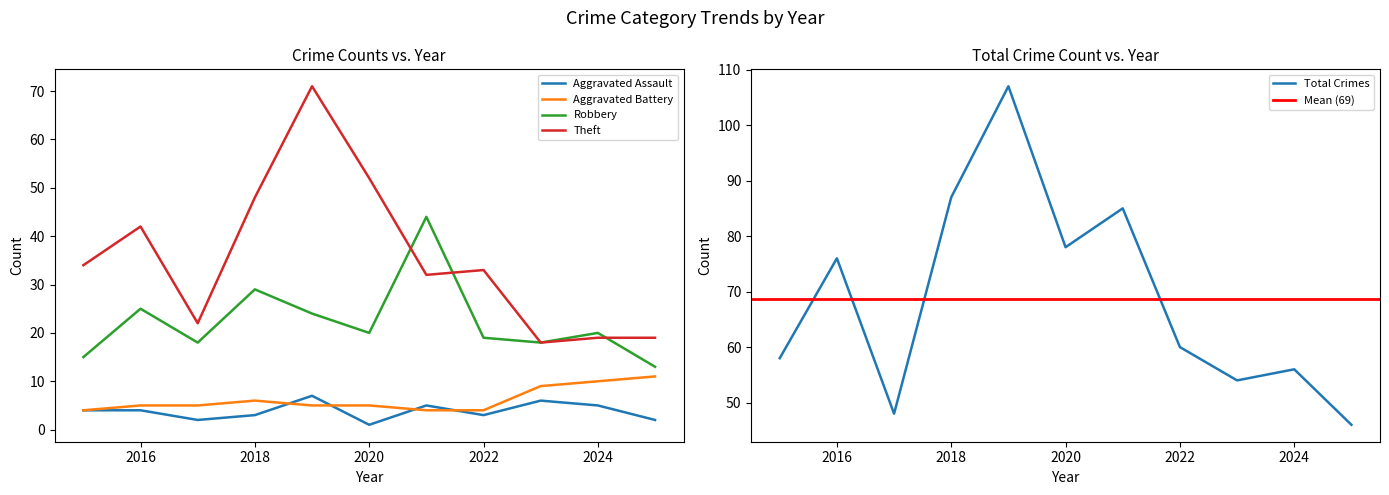

True or false: Theft and Total intersect in this chart.

False